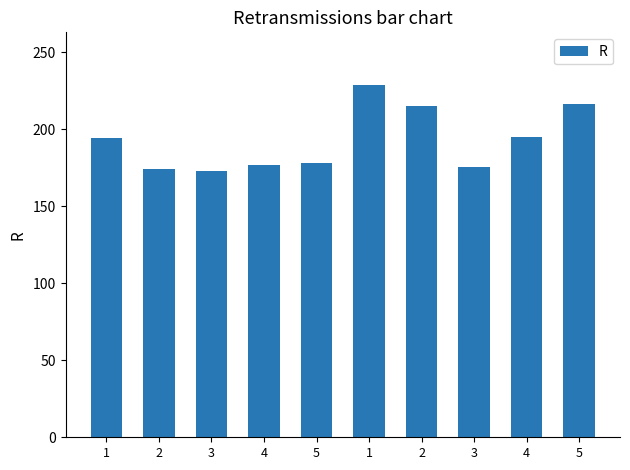

Between 2 and 4, which is larger?

2